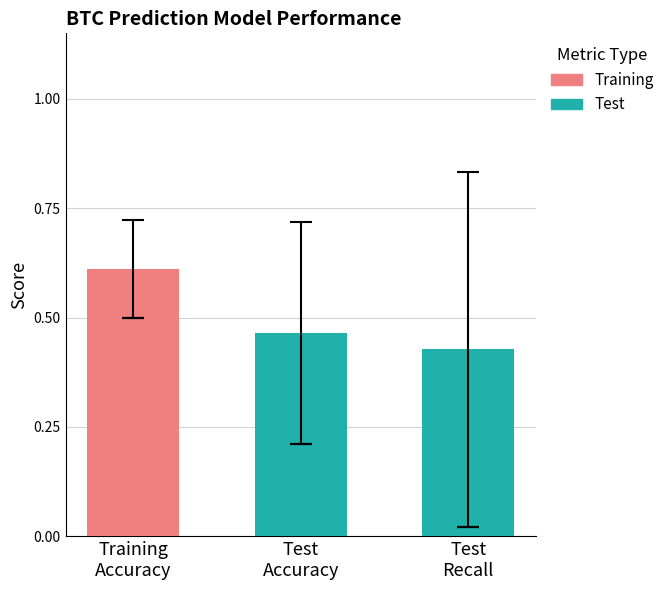

What is the sum of all values?

1.5